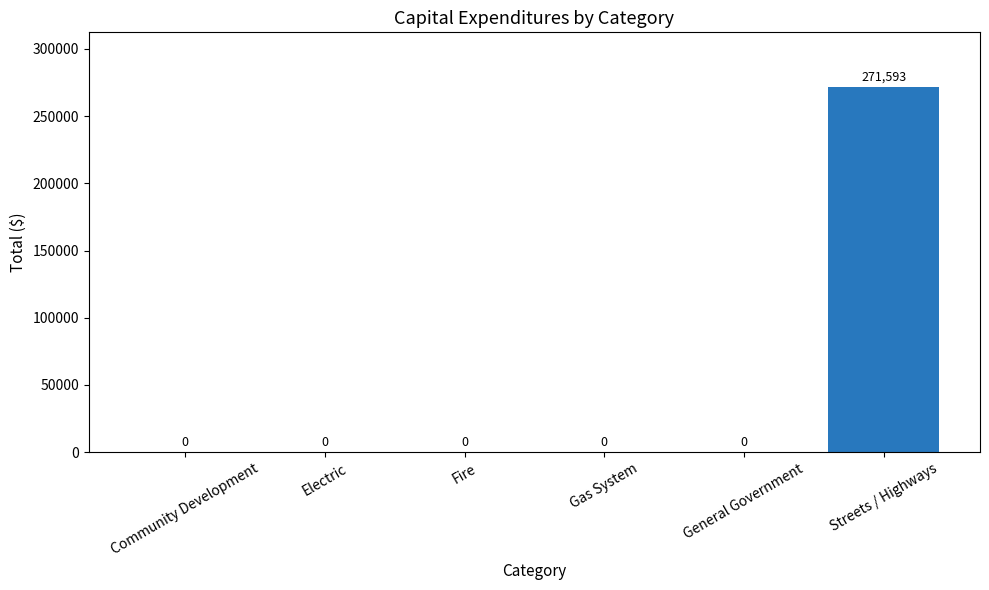

How many series are shown in this chart?

1